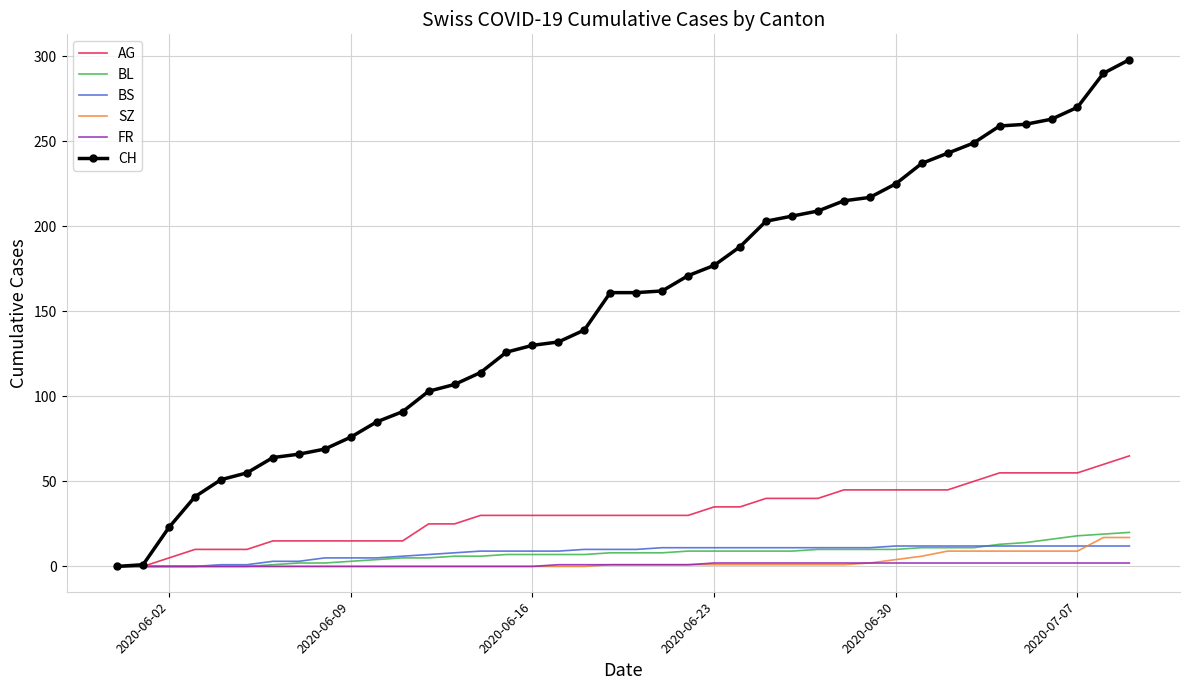

What is the maximum value shown in the chart?

298